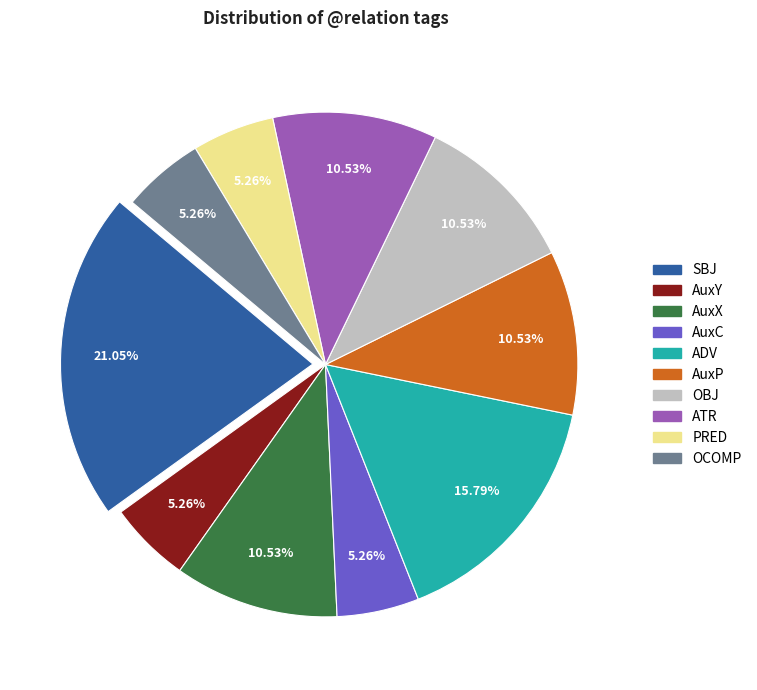

Does SBJ represent more than half of the total?

No